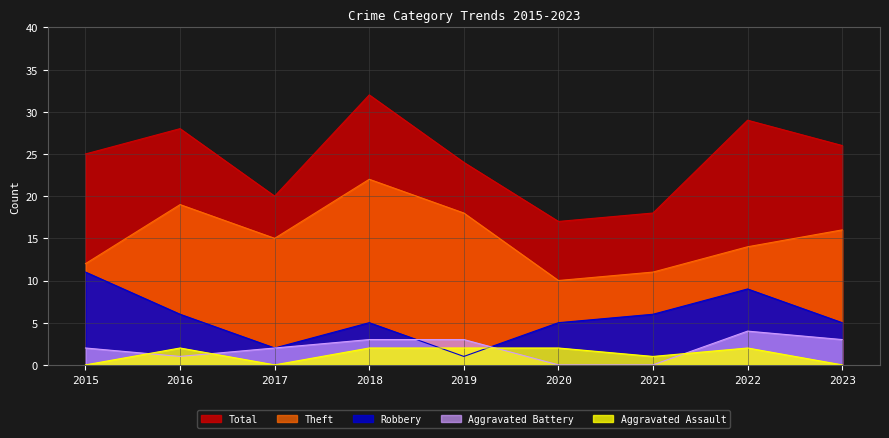

What is the difference between the highest and lowest values at 2017?

20